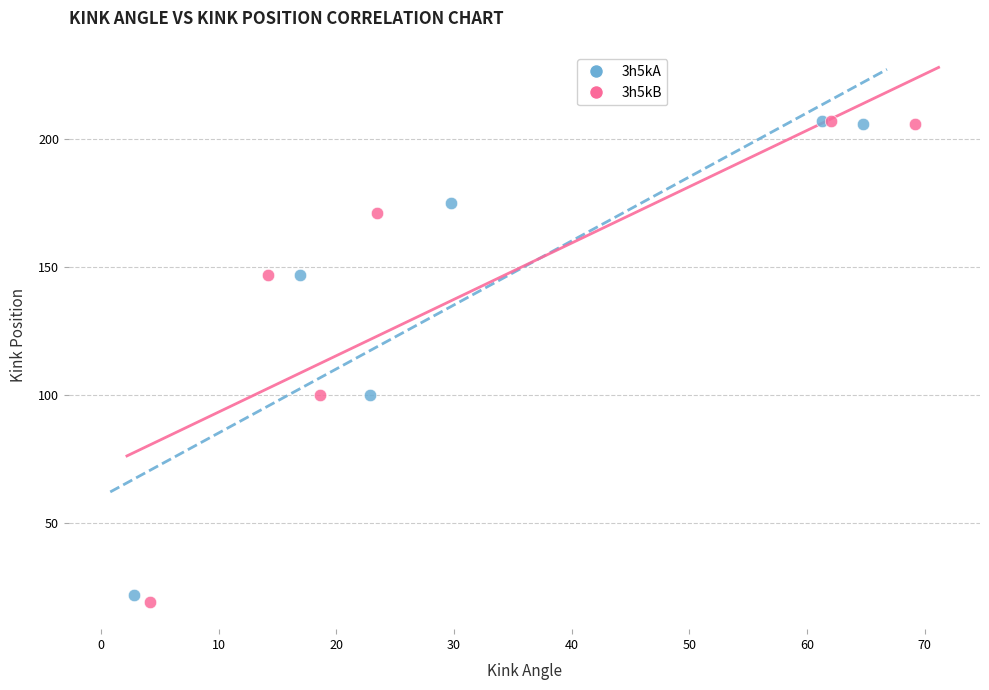

What are all the series names shown in the legend?

3h5kA, 3h5kB